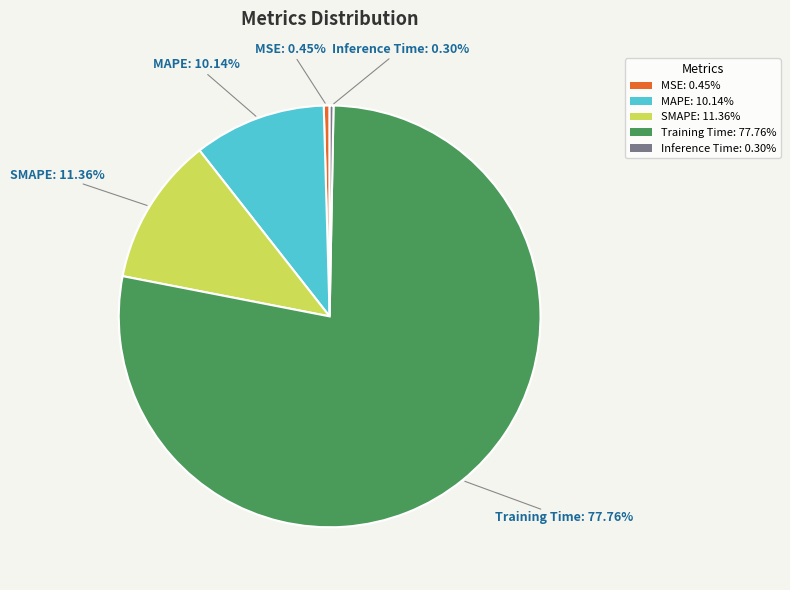

How much of the chart is everything except MSE?

99.6%